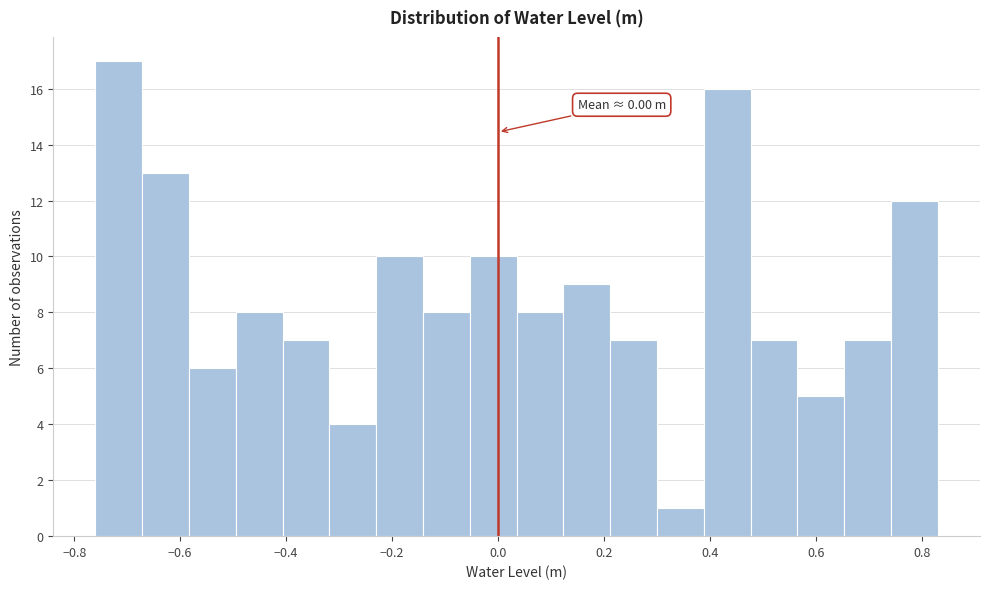

Which range on the x-axis has the tallest bar?

-0.76 to -0.68